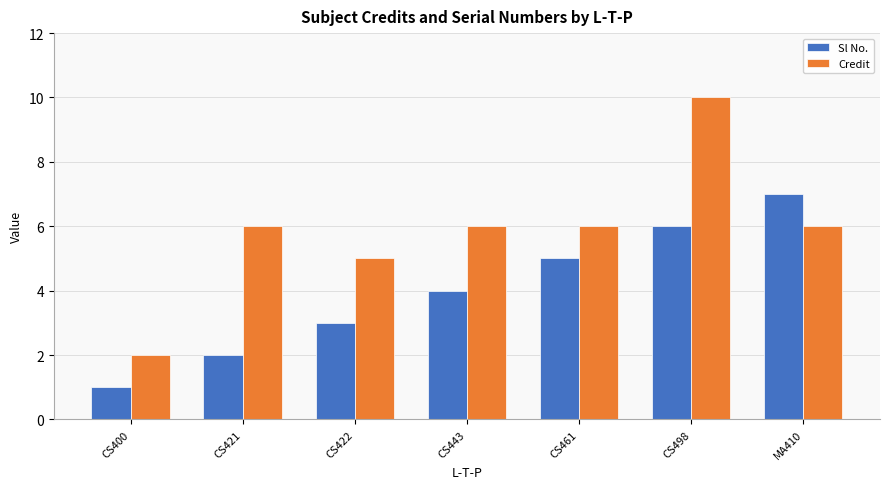

How many bars are there in each group?

2